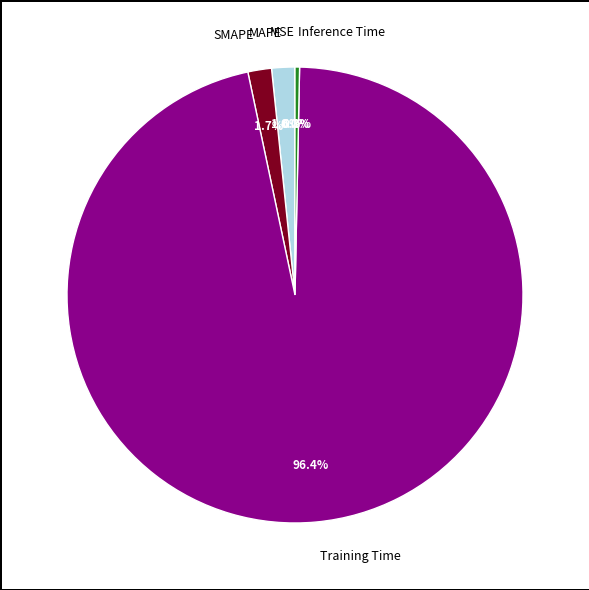

Which category accounts for the majority?

Training Time